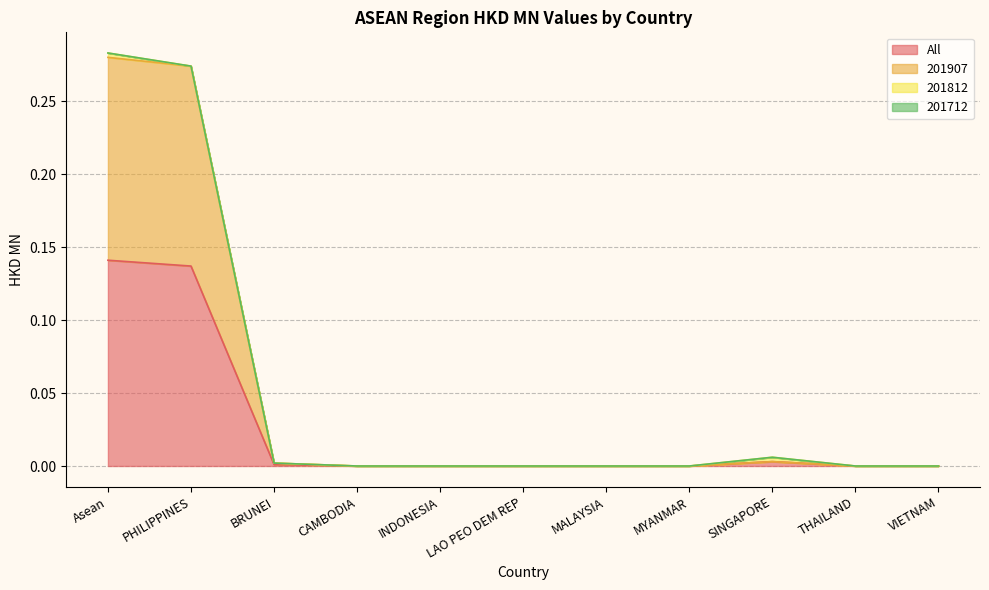

Is it true that All equals 0.0 at MALAYSIA?

True